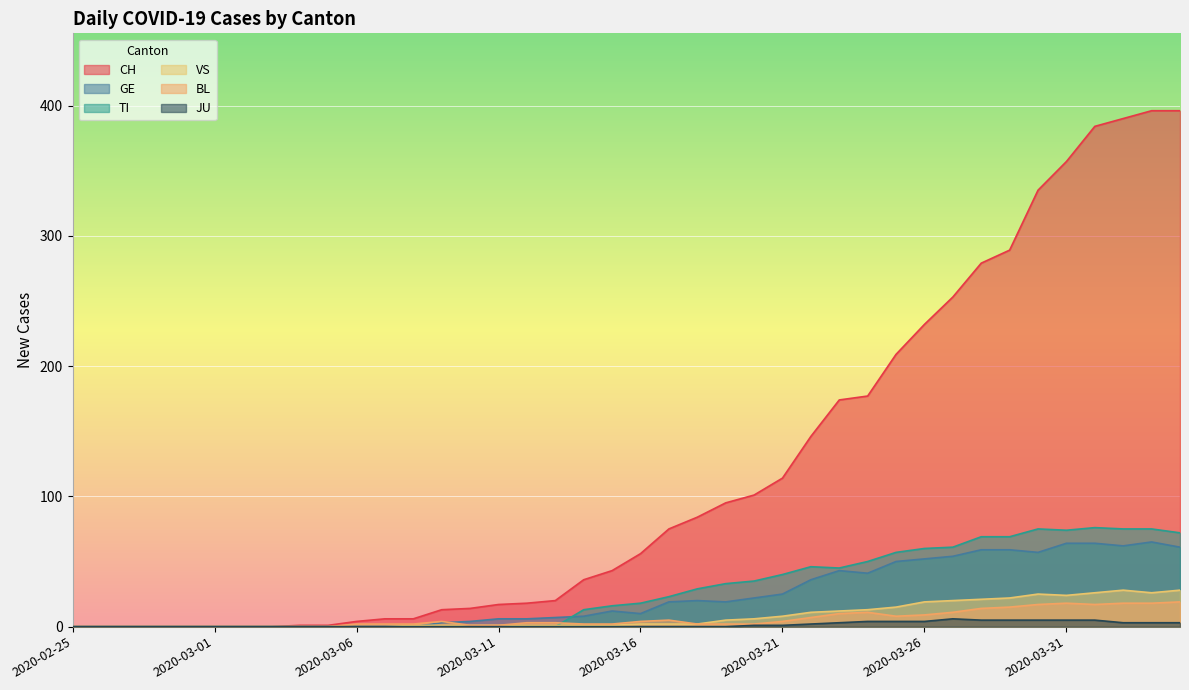

How many series are shown in this chart?

6